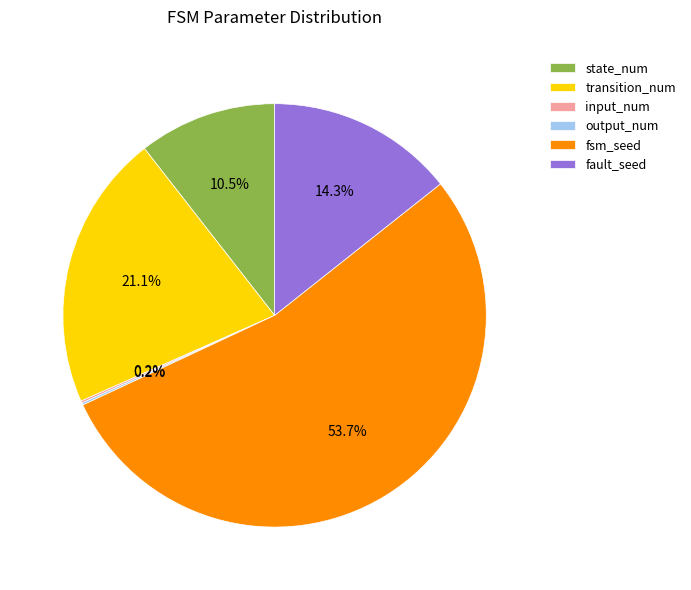

What is the ratio of the value at fault_seed to the value at fsm_seed?

0.3